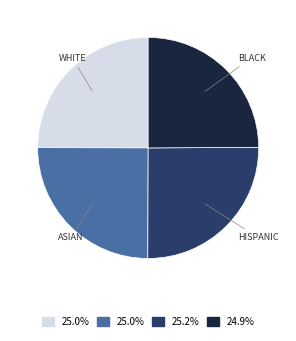

Does any single category account for the majority?

No